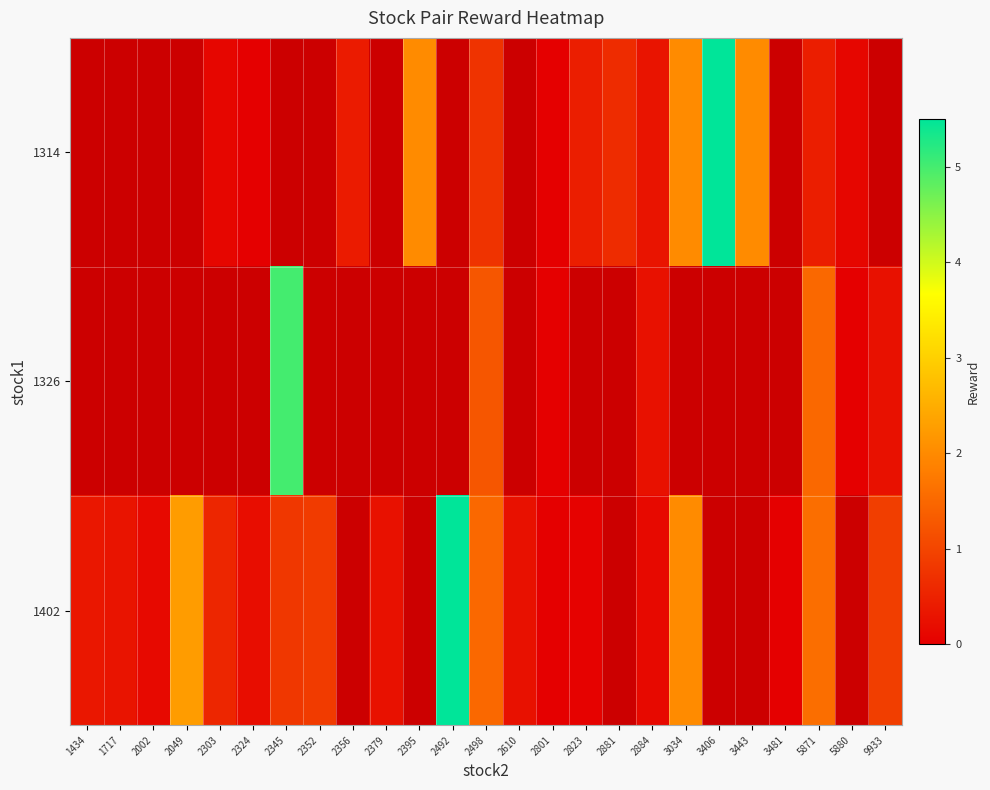

The value of row_2 at 9933 is 0.5. True or false?

False